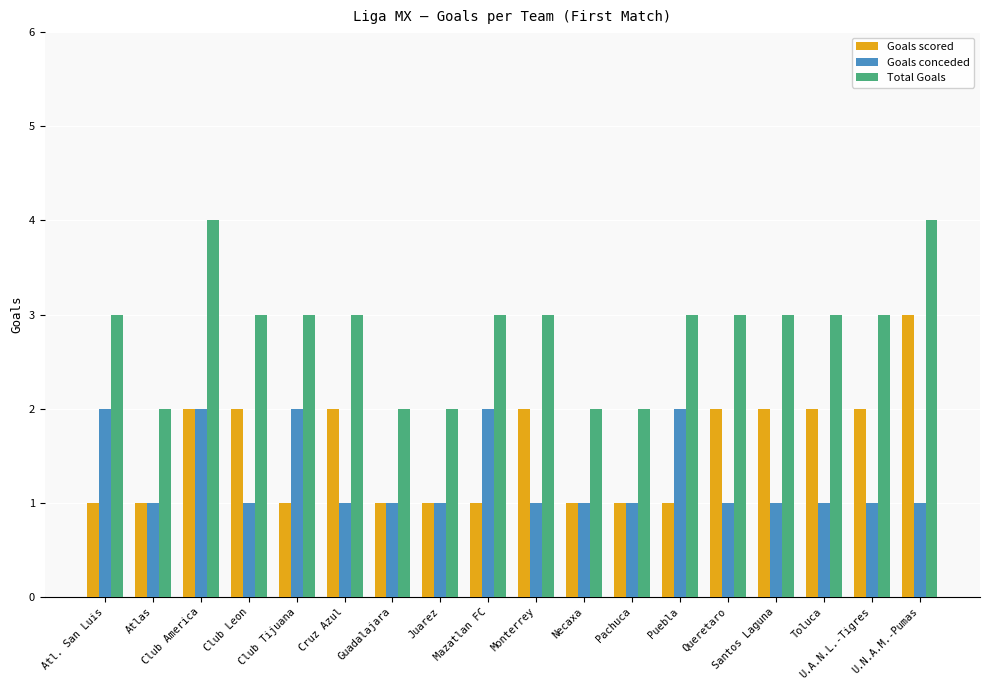

What is the maximum value for Total Goals?

4